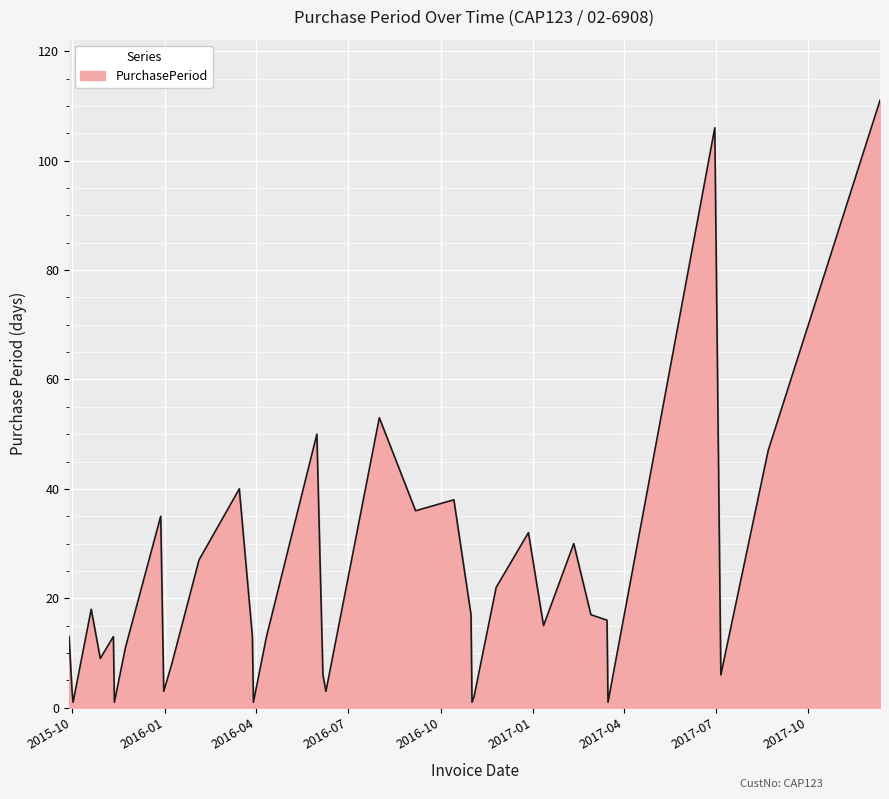

What is the greatest value displayed?

111